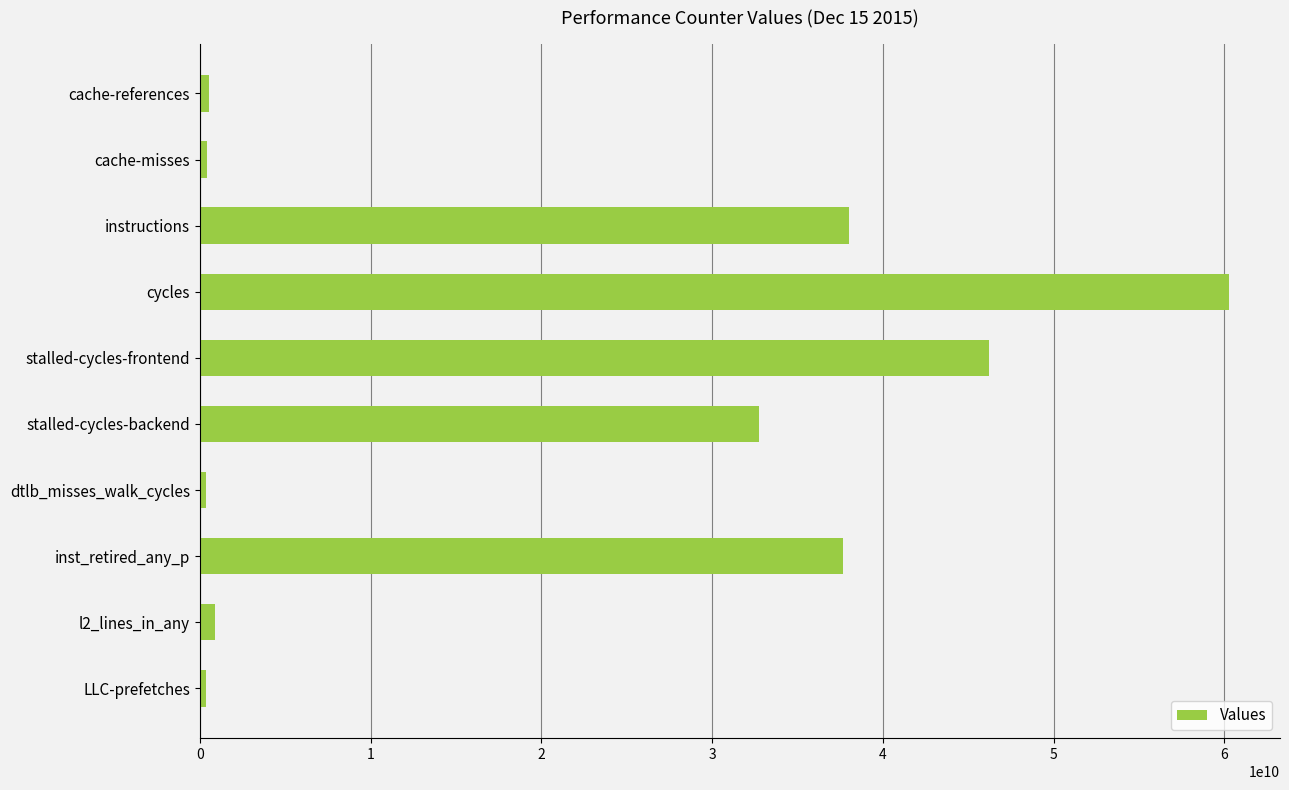

Which has a higher value, instructions or l2_lines_in_any?

instructions